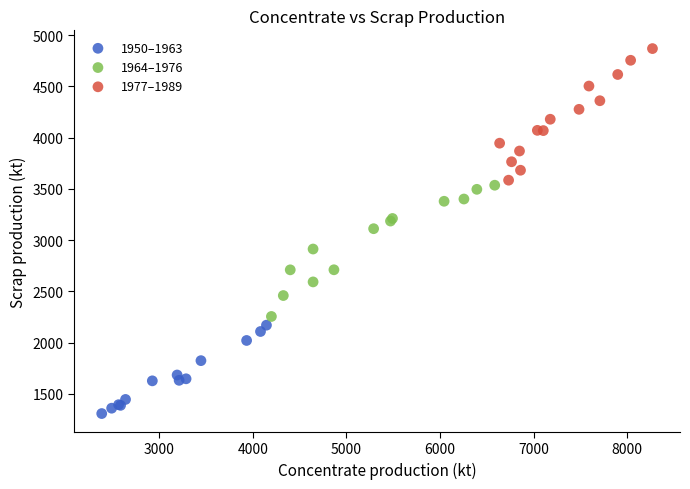

Which series contains the lowest Y value?

1950–1963